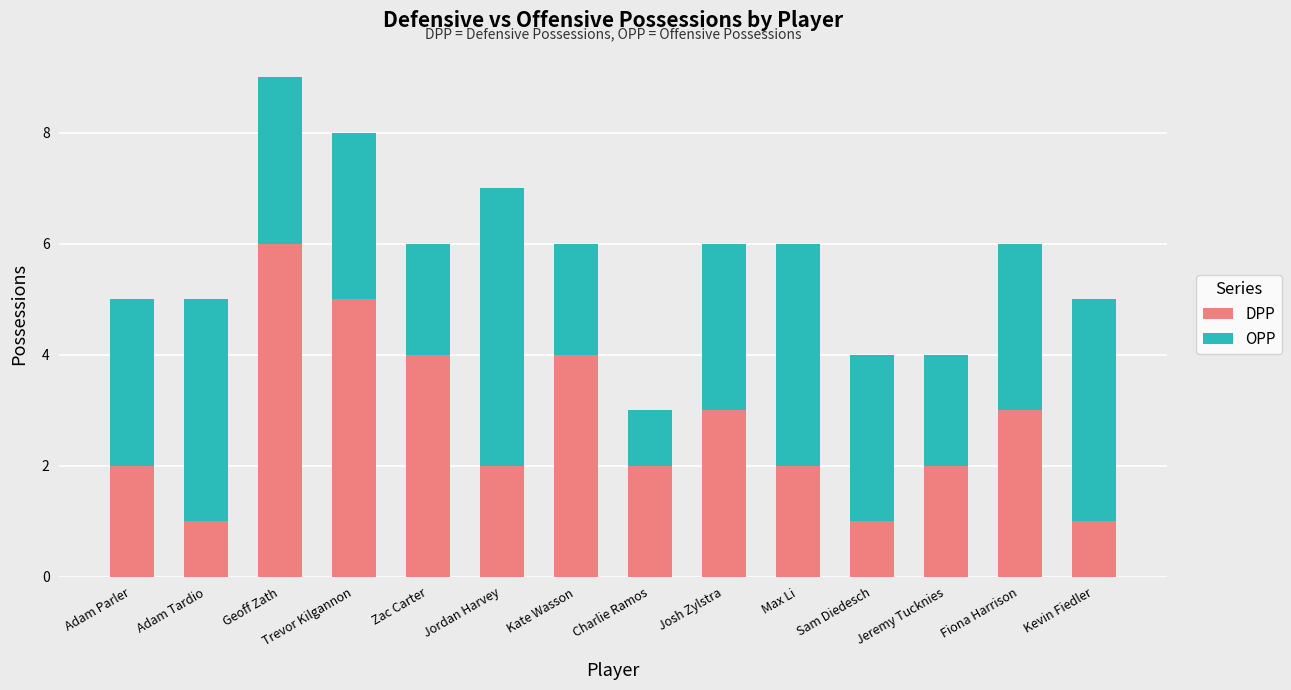

True or false: DPP has a value of 2 at Jeremy Tucknies.

True